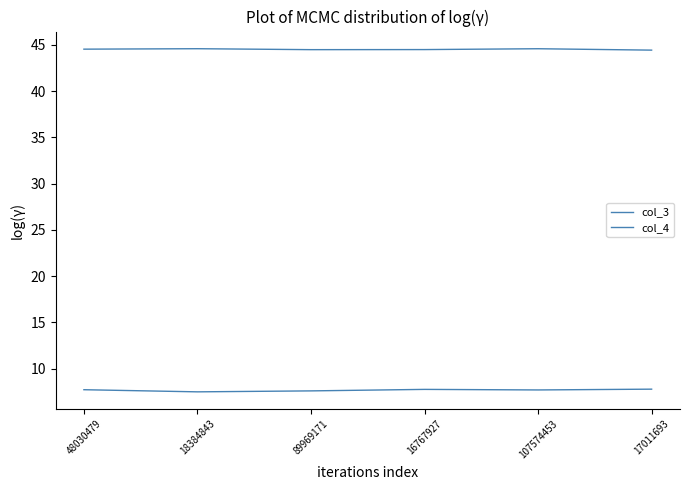

Does the chart have visible grid lines?

No